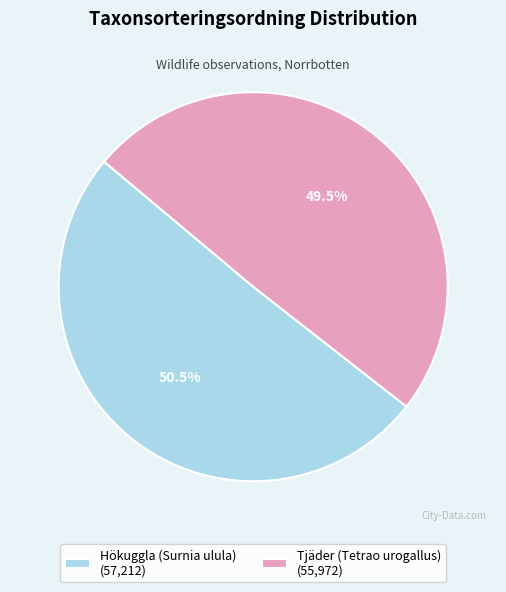

To the nearest percent, what is the average slice percentage?

50%